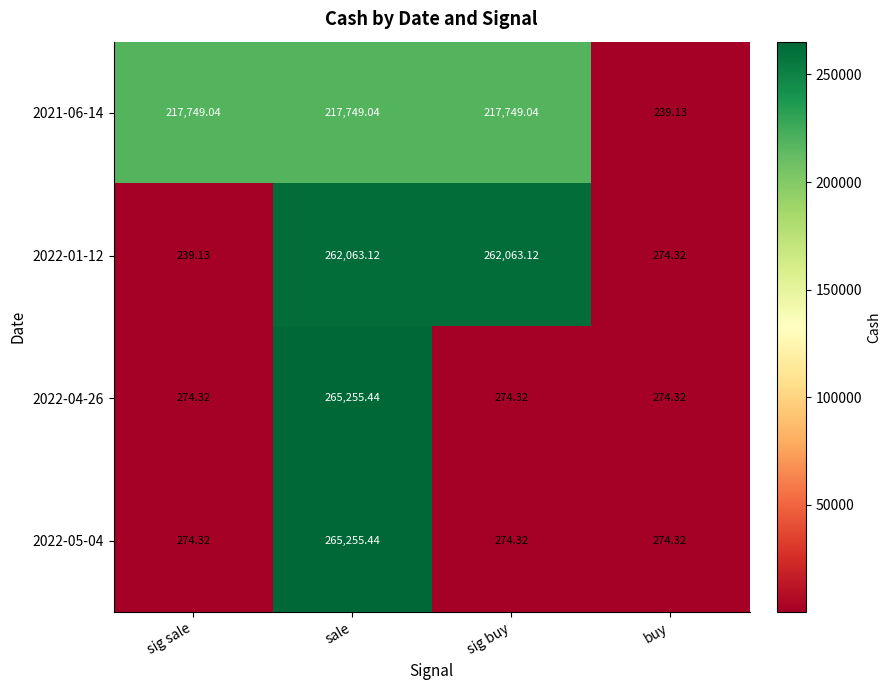

At which category is the sum across all series the highest?

sale